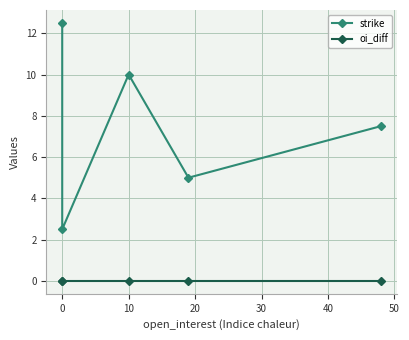

Which series changed the most between 0 and 10?

strike